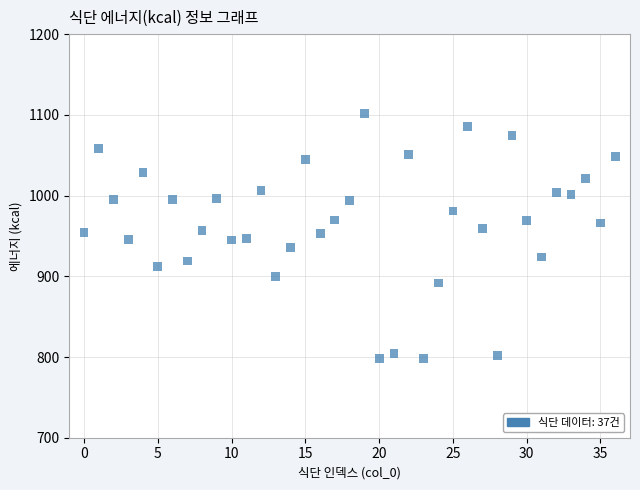

What is the range of X values (max minus min)?

36.0